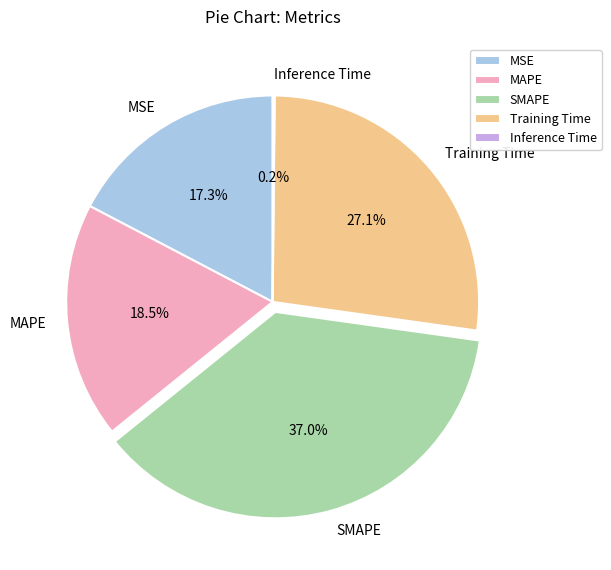

True or false: SMAPE accounts for 37% of the total.

True